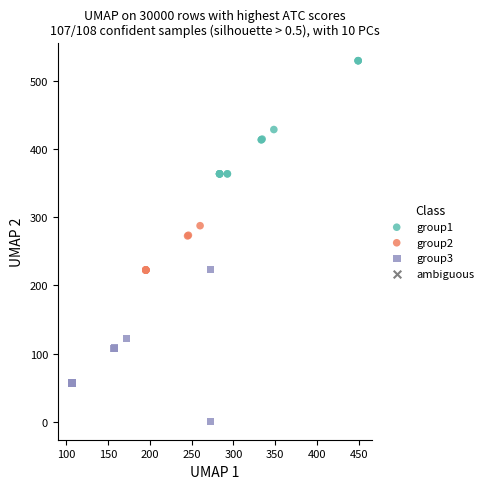

Which series reaches the maximum Y coordinate?

group1